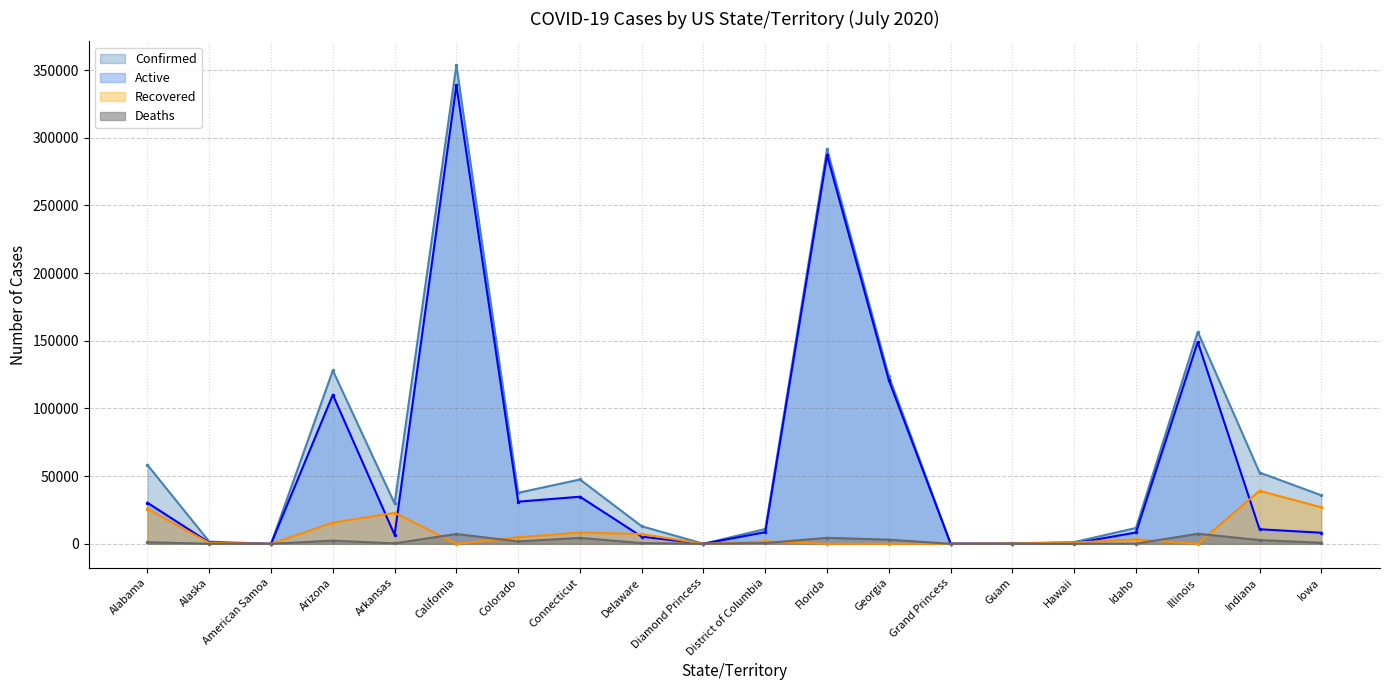

How many intersections are there between Recovered and Active?

7